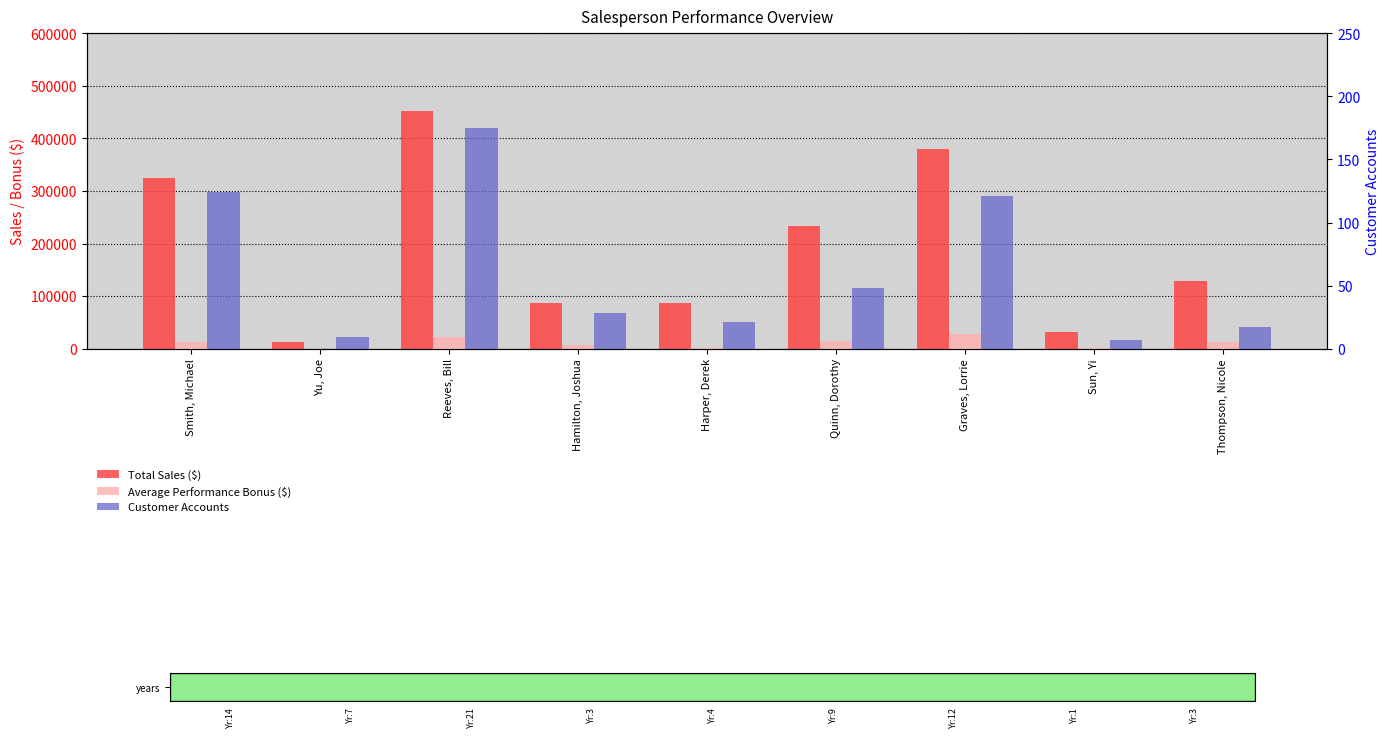

How many data points does each series have?

9